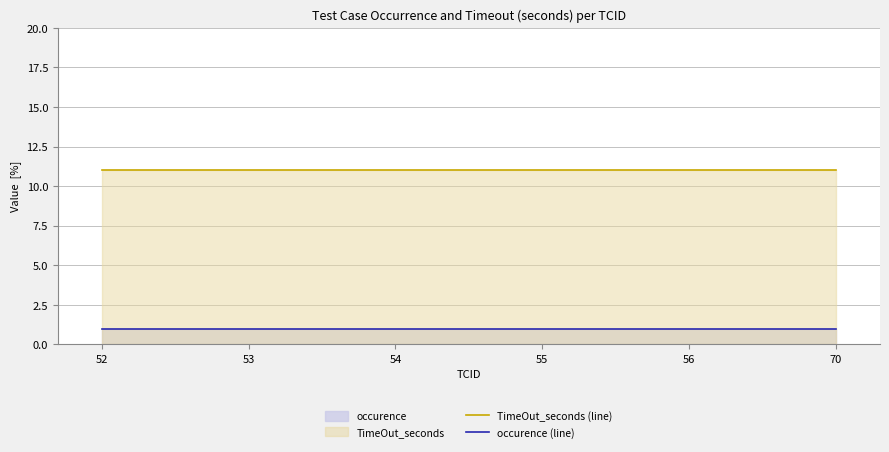

The TimeOut_seconds (line) series shows 19 at 56. True or false?

False